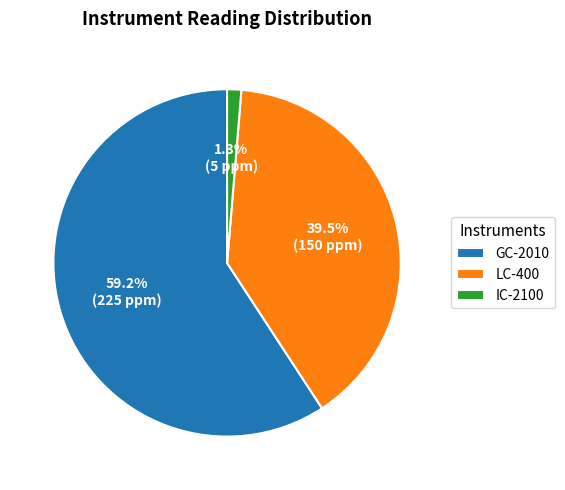

Do GC-2010 and LC-400 together represent more than half of the pie?

Yes